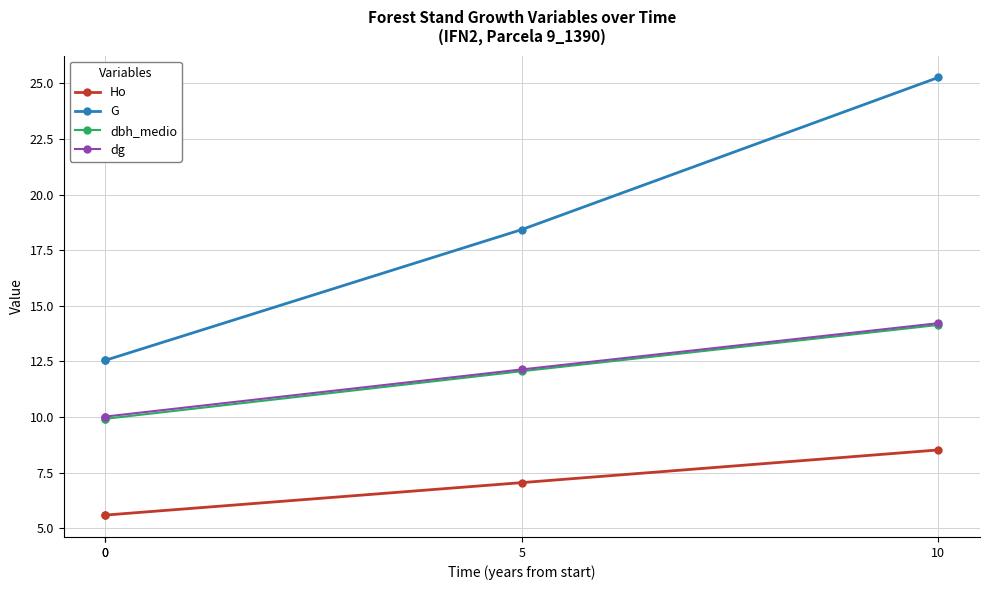

List the series in order of their peak value, highest first.

G, dg, dbh_medio, Ho